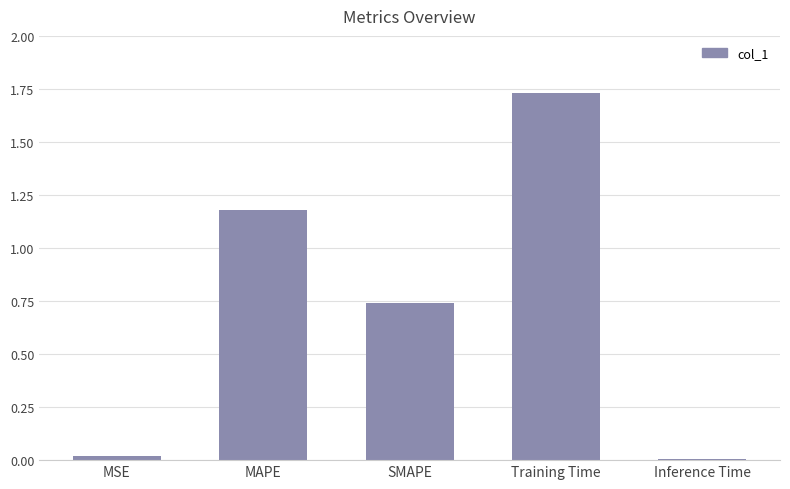

What is the change in value from SMAPE to Training Time?

+1.0